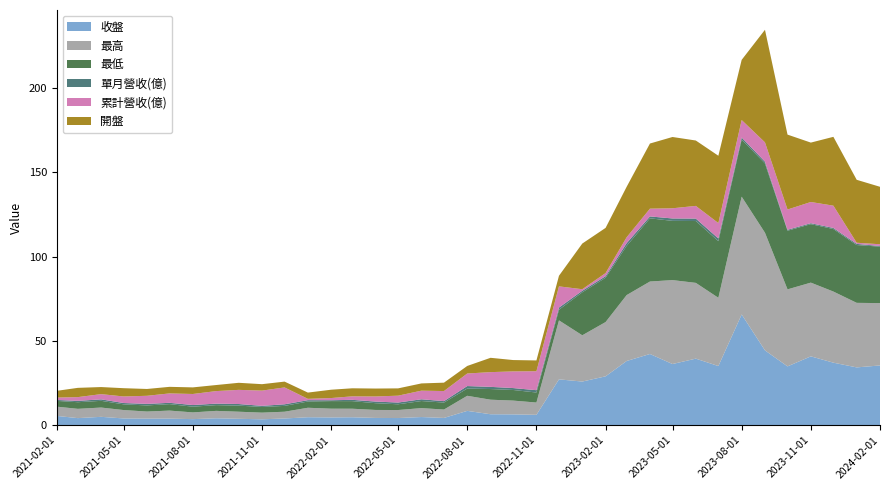

Reading right to left, list all the values displayed in this chart.

收盤: 5.5	4.2	5.0	4.0	3.9	3.9	3.6	4.1	3.8	3.5	4.0	4.7	4.6	4.7	4.3	4.2	4.8	4.3	8.5	6.5	6.4	6.2	27.2	25.9	29.0	38.1	42.2	36.3	39.5	35.1	65.7	44.4	34.9	40.9	37.1	34.3	35.5
最高: 5.5	5.5	5.5	5.0	4.2	4.8	4.0	4.4	4.2	4.0	4.0	5.6	5.2	5.1	4.7	4.8	5.3	5.0	8.9	8.6	8.2	7.3	35.0	27.4	32.2	39.1	43.0	49.8	45.0	40.5	69.9	69.8	45.7	43.8	42.2	38.3	37.0
最低: 3.4	3.9	4.0	3.4	3.6	3.8	3.4	3.4	3.6	3.4	3.5	3.7	4.5	4.5	4.0	3.4	4.2	4.1	4.3	6.3	6.3	6.0	6.3	25.5	26.3	29.2	37.5	35.1	36.7	33.6	33.9	41.1	34.8	34.7	37.1	34.3	33.5
單月營收(億): 0.6	0.8	0.9	0.8	0.9	0.8	1.0	0.9	1.0	0.7	0.9	0.8	0.5	0.8	1.0	1.0	1.0	0.9	1.5	1.3	1.1	1.4	1.3	0.9	0.9	1.6	1.1	1.4	1.5	1.6	1.2	1.1	0.6	0.6	0.6	0.7	0.4
累計營收(億): 1.4	2.2	3.1	3.9	4.8	5.6	6.5	7.4	8.4	9.1	10.0	0.8	1.3	2.1	3.0	4.1	5.1	6.0	7.5	8.7	9.9	11.3	12.6	0.9	1.9	3.5	4.6	6.0	7.5	9.1	10.4	11.5	12.0	12.6	13.2	0.7	1.1
開盤: 4.0	5.5	4.2	4.9	4.0	3.9	3.9	3.6	4.2	3.8	3.5	3.7	5.0	4.8	4.7	4.3	4.3	5.0	4.5	8.5	6.7	6.4	6.3	27.1	26.8	29.9	38.6	42.3	38.8	40.0	35.7	66.8	44.5	35.2	40.9	37.4	34.1